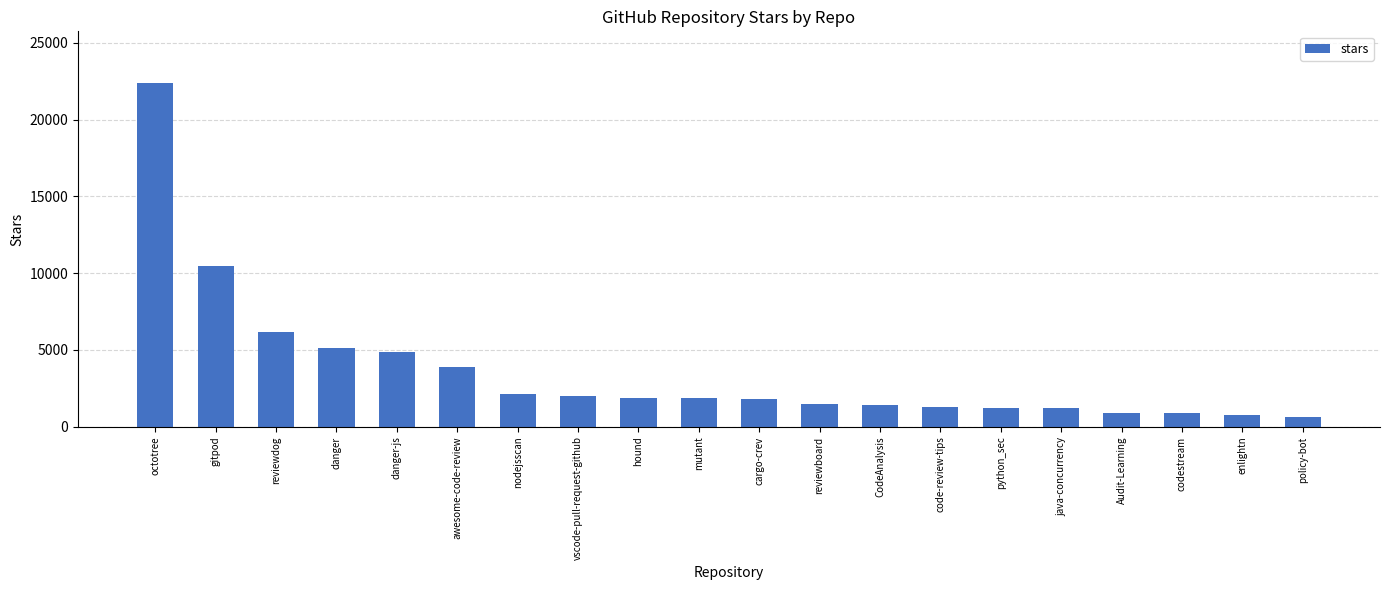

What is the difference between the maximum and minimum values?

21799